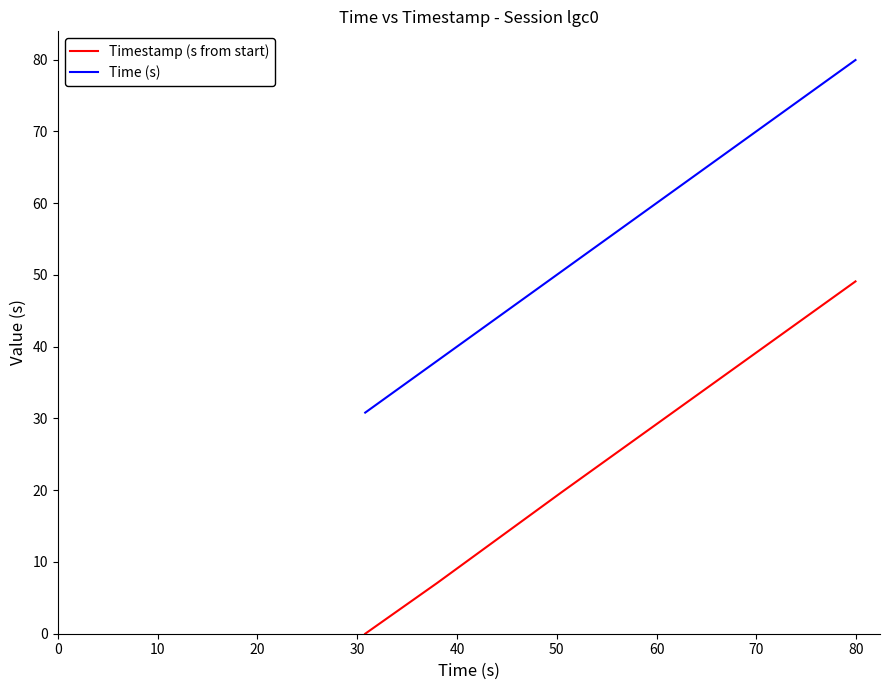

Which series has the largest total across all categories?

Time (s)